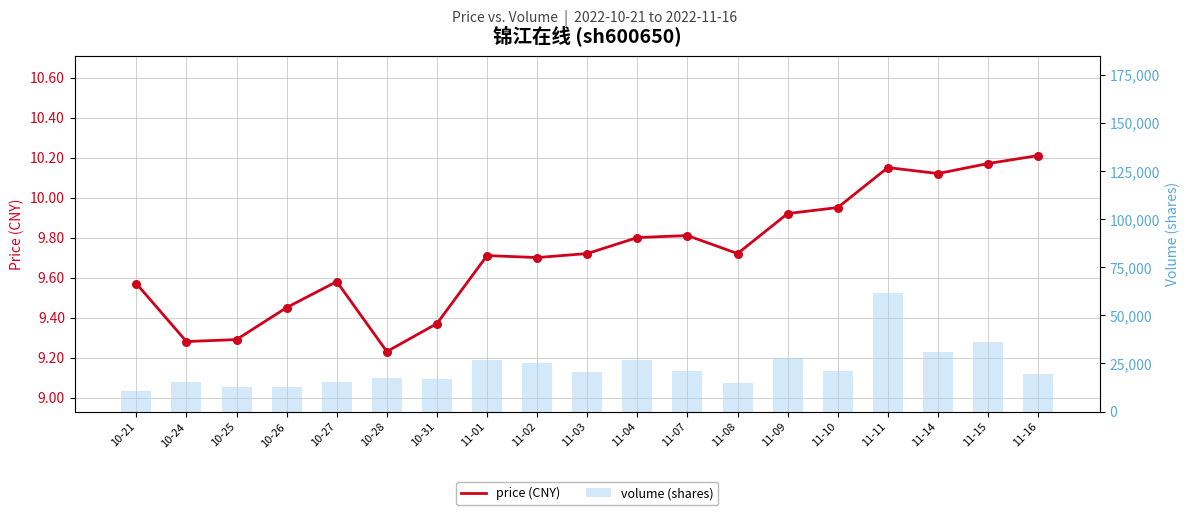

At which category is the sum across all series the highest?

11-11